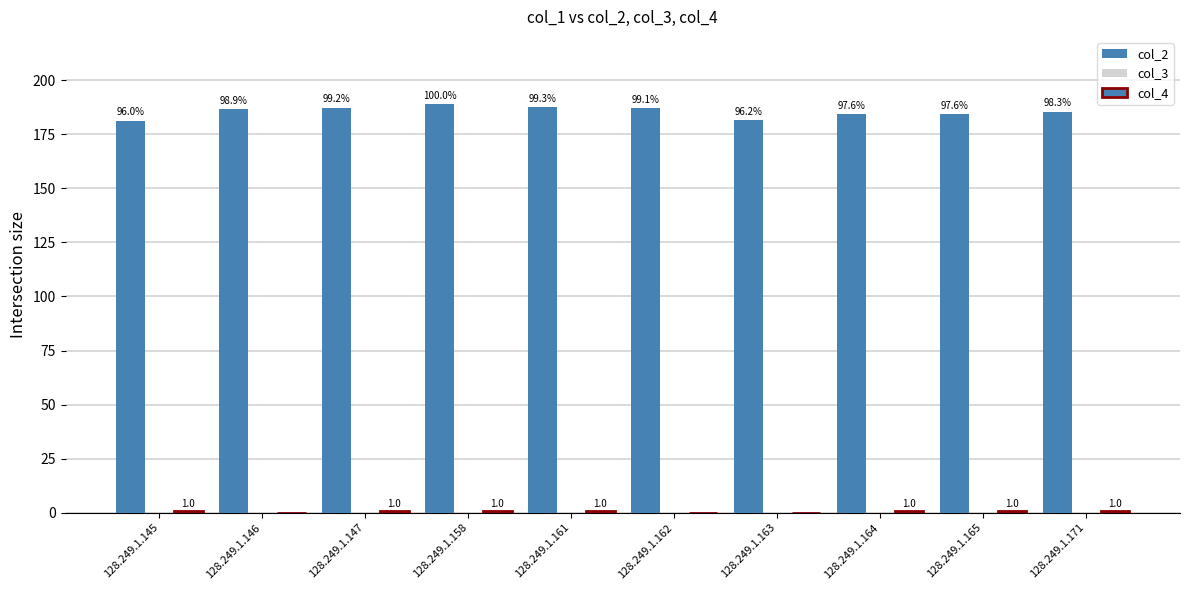

Rank the series at 128.249.1.165 from highest to lowest value.

col_2, col_4, col_3